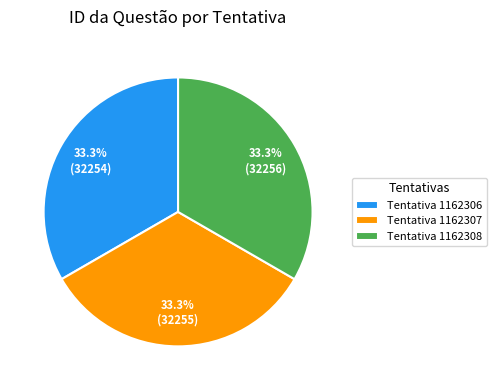

Is there any slice that represents more than half of the pie?

No